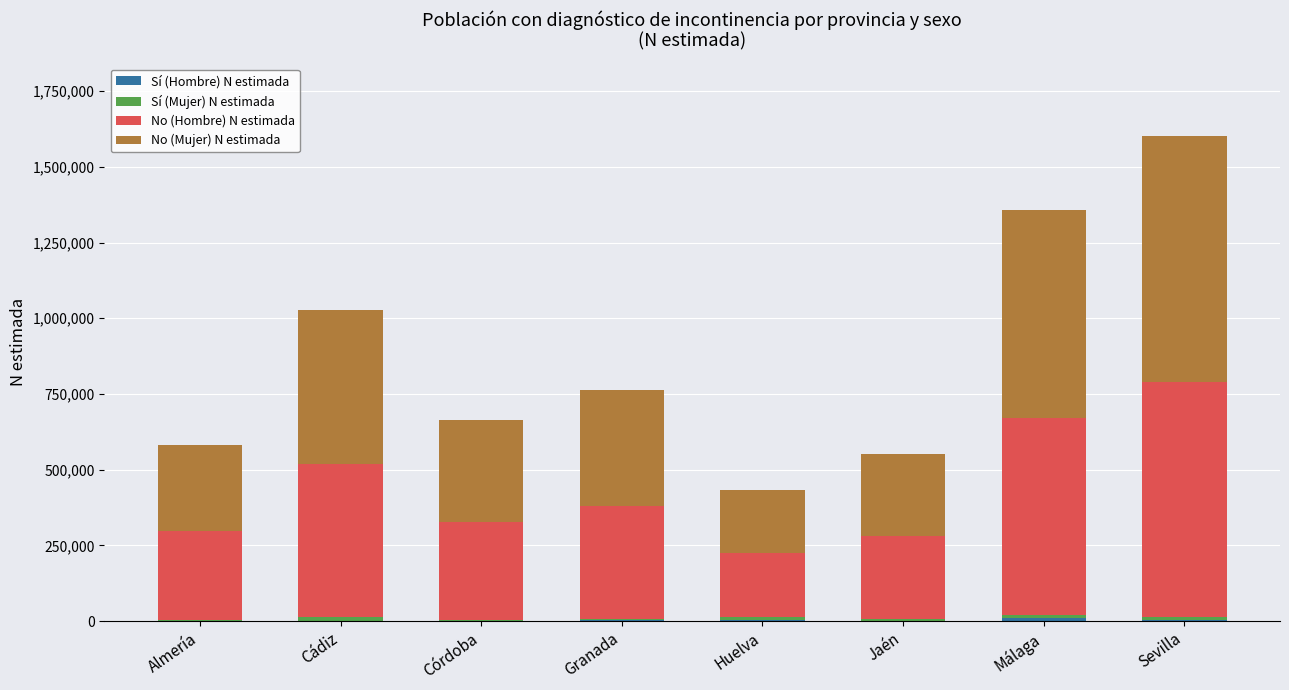

At which category is the sum across all series the highest?

Sevilla